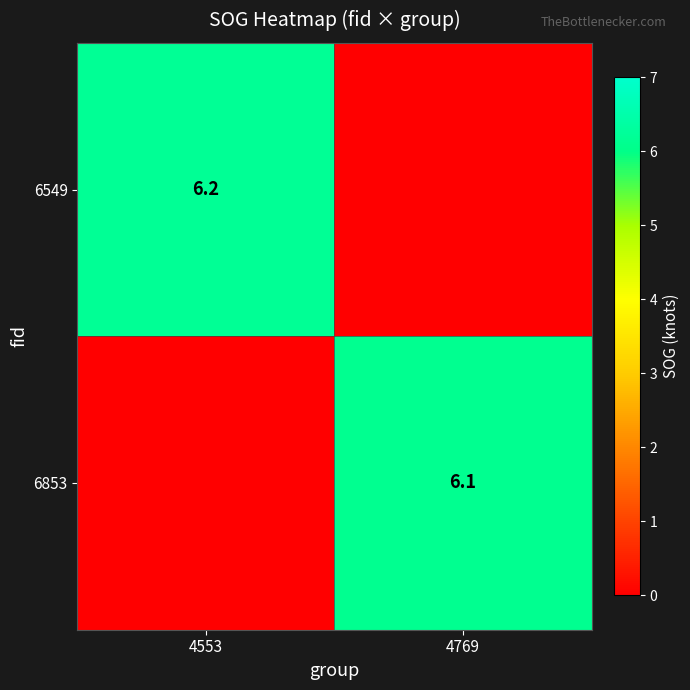

Is the value of 6853 at 4769 greater than the value of 6549 at 4553?

No